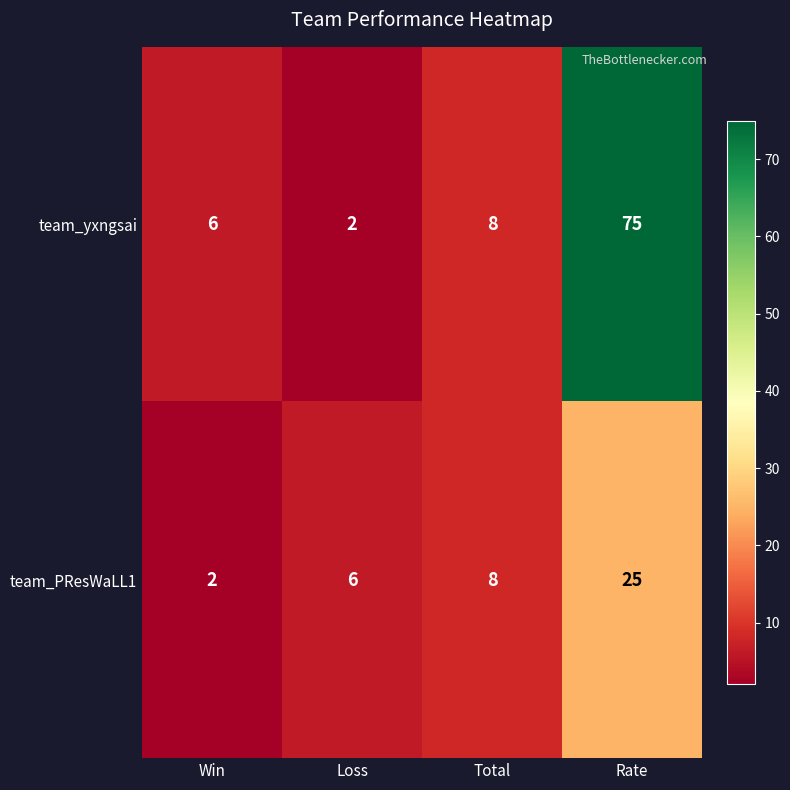

Read the team_PResWaLL1 value at Rate.

25